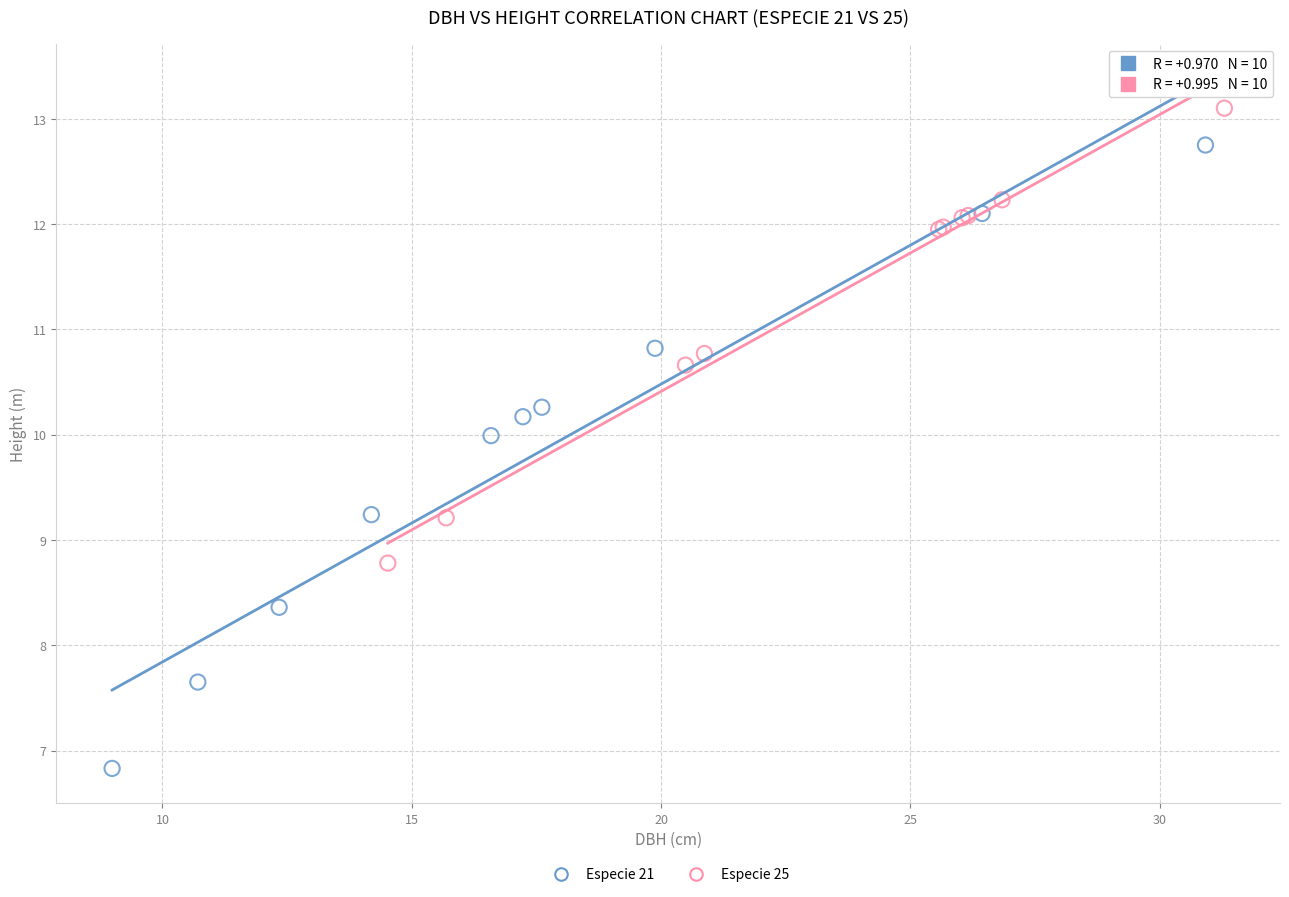

Which series reaches the minimum Y coordinate?

Especie 21